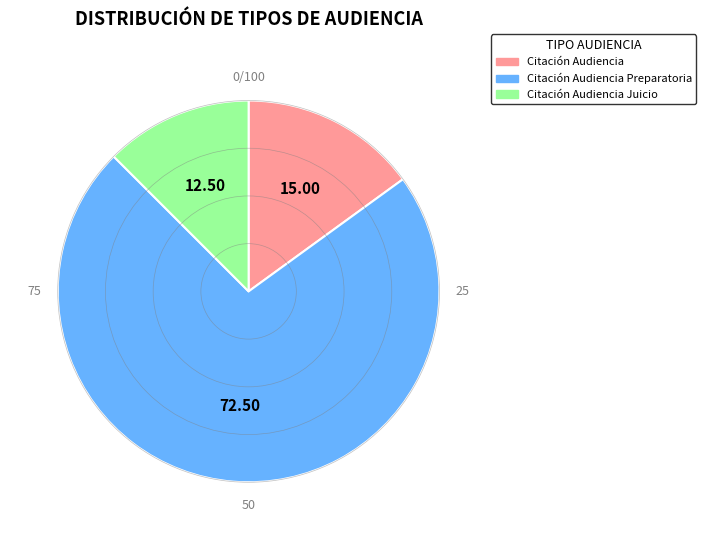

Is there a majority slice in this chart?

Yes